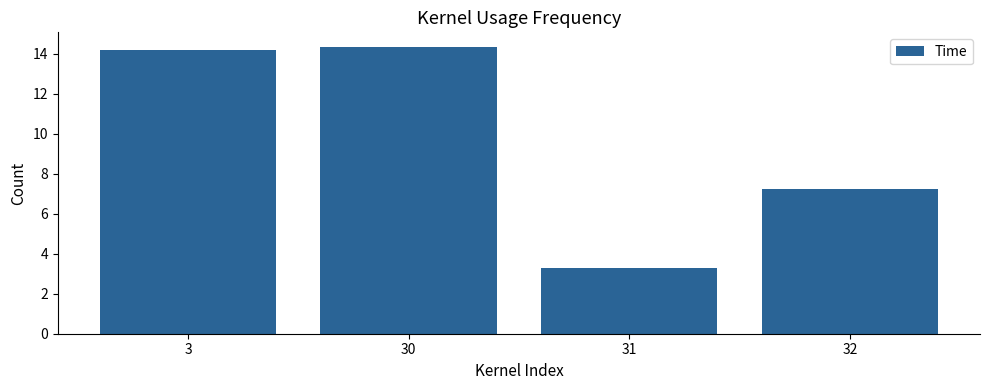

Which category has the lowest value across all series?

31